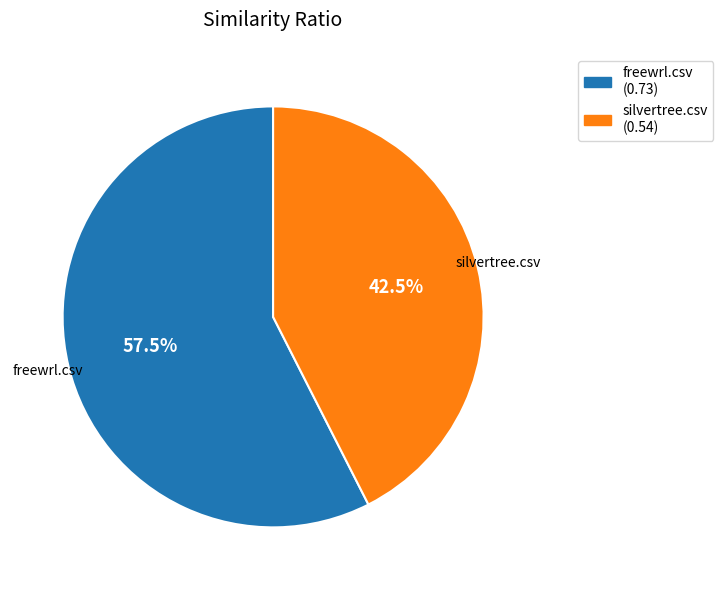

Rank the categories by value from highest to lowest.

freewrl.csv, silvertree.csv